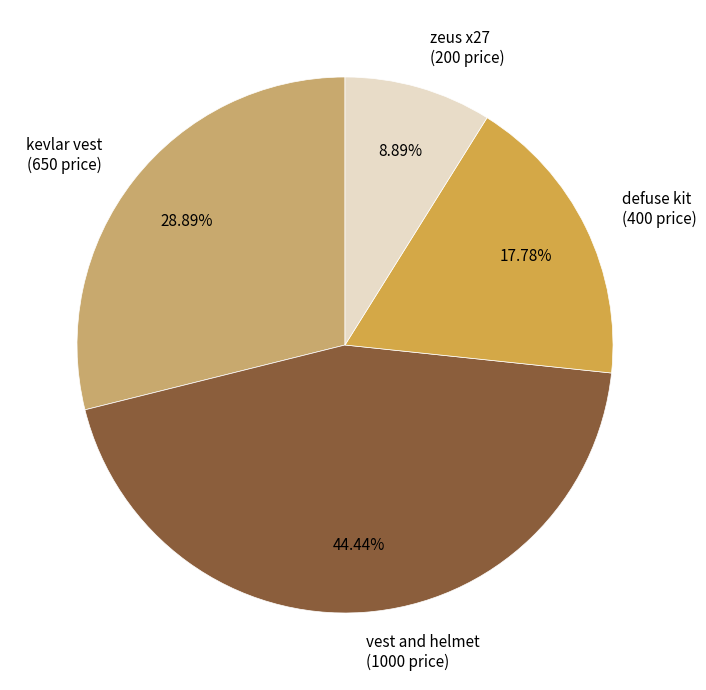

Combined, what portion of the pie is defuse kit and vest and helmet?

62.2%